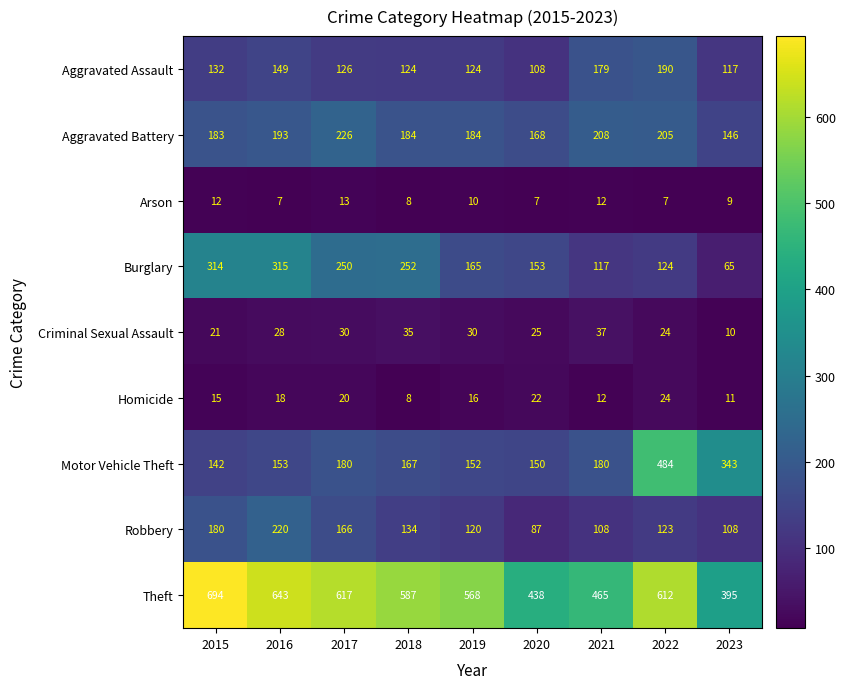

Count the number of categories in the chart.

9